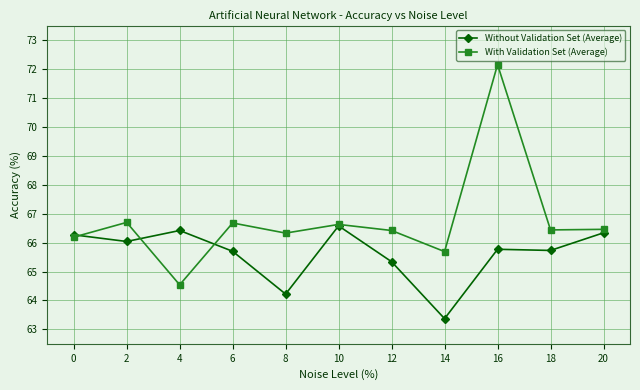

Where is the first local maximum for With Validation Set (Average)?

2